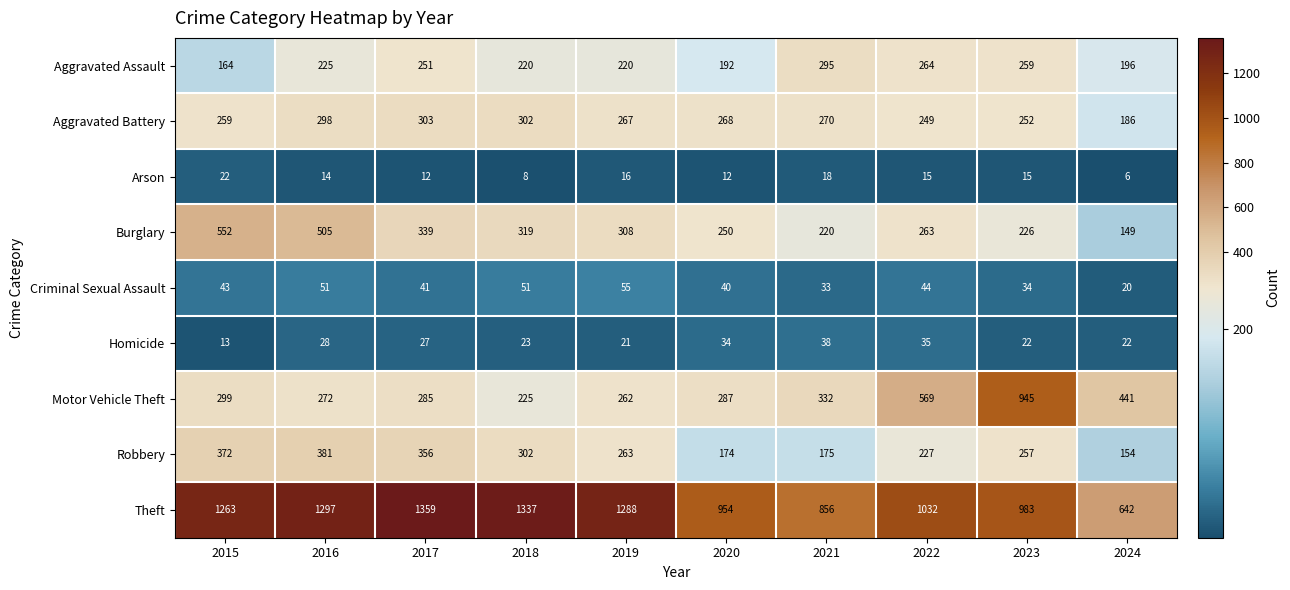

Count the number of data series in this chart.

9